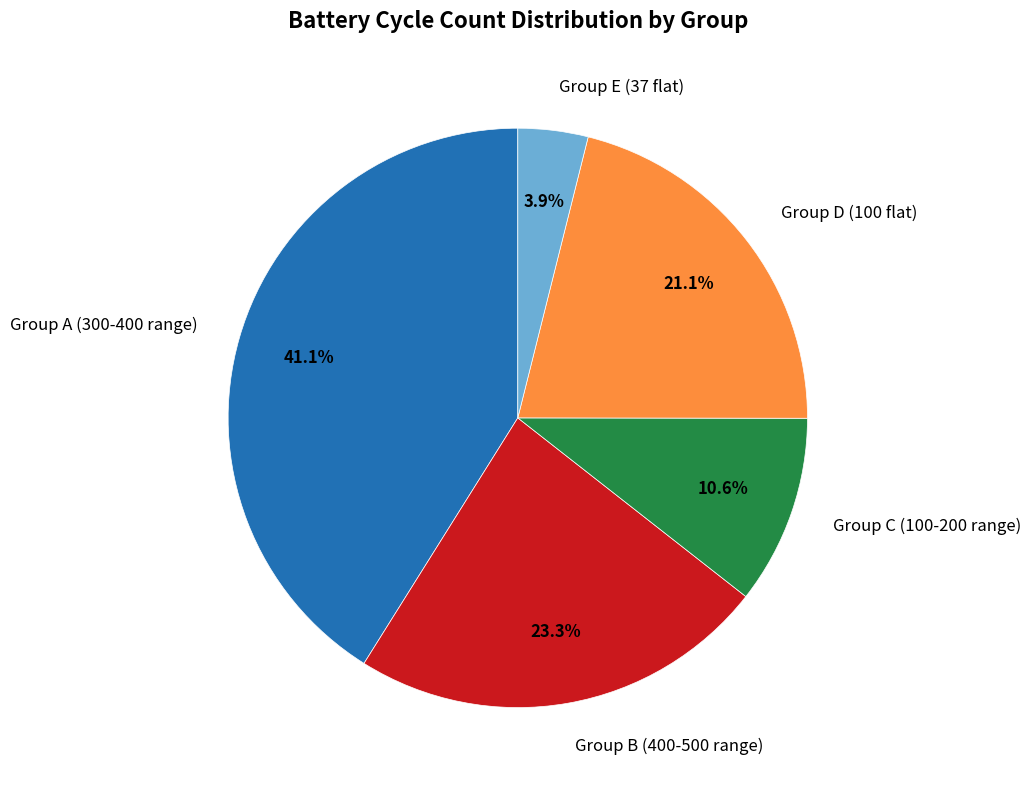

Is there a majority slice in this chart?

No